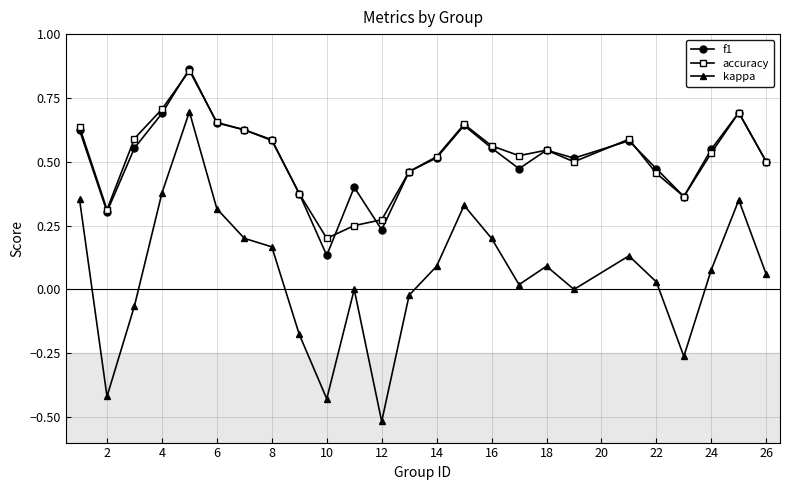

True or false: f1 has more than 2 points higher than both neighbors.

True